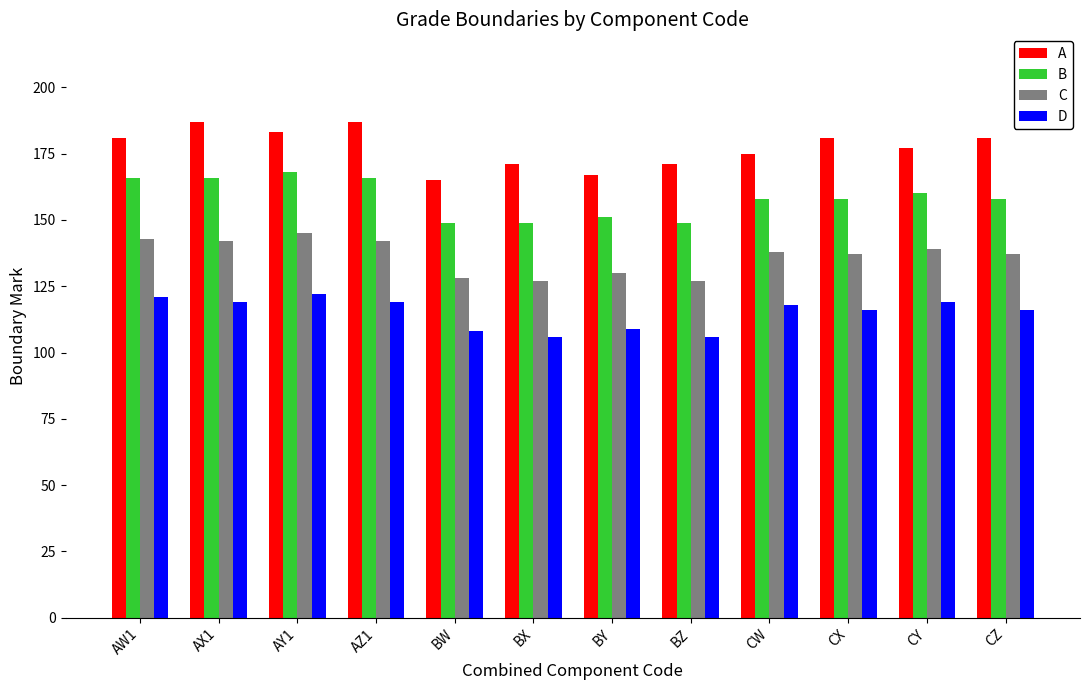

At how many categories does at least one series exceed 166?

11